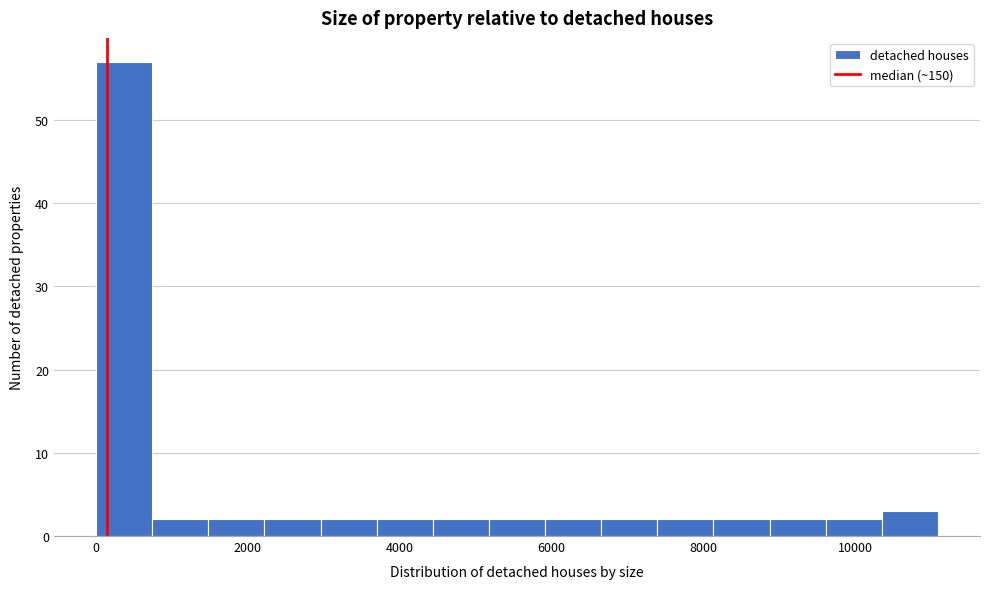

Around what value on the x-axis is the tallest bar? Give the approximate position of its centre, as read against the axis.

400